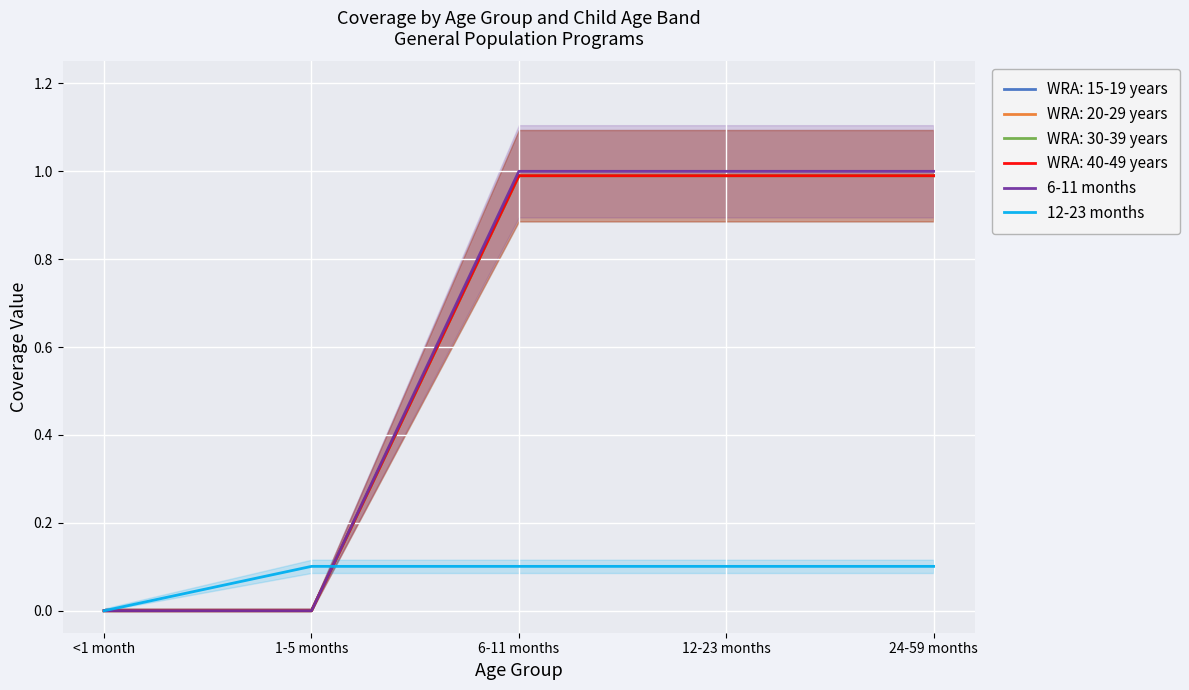

What is the difference between the maximum and minimum values in the 6-11 months series?

1.0